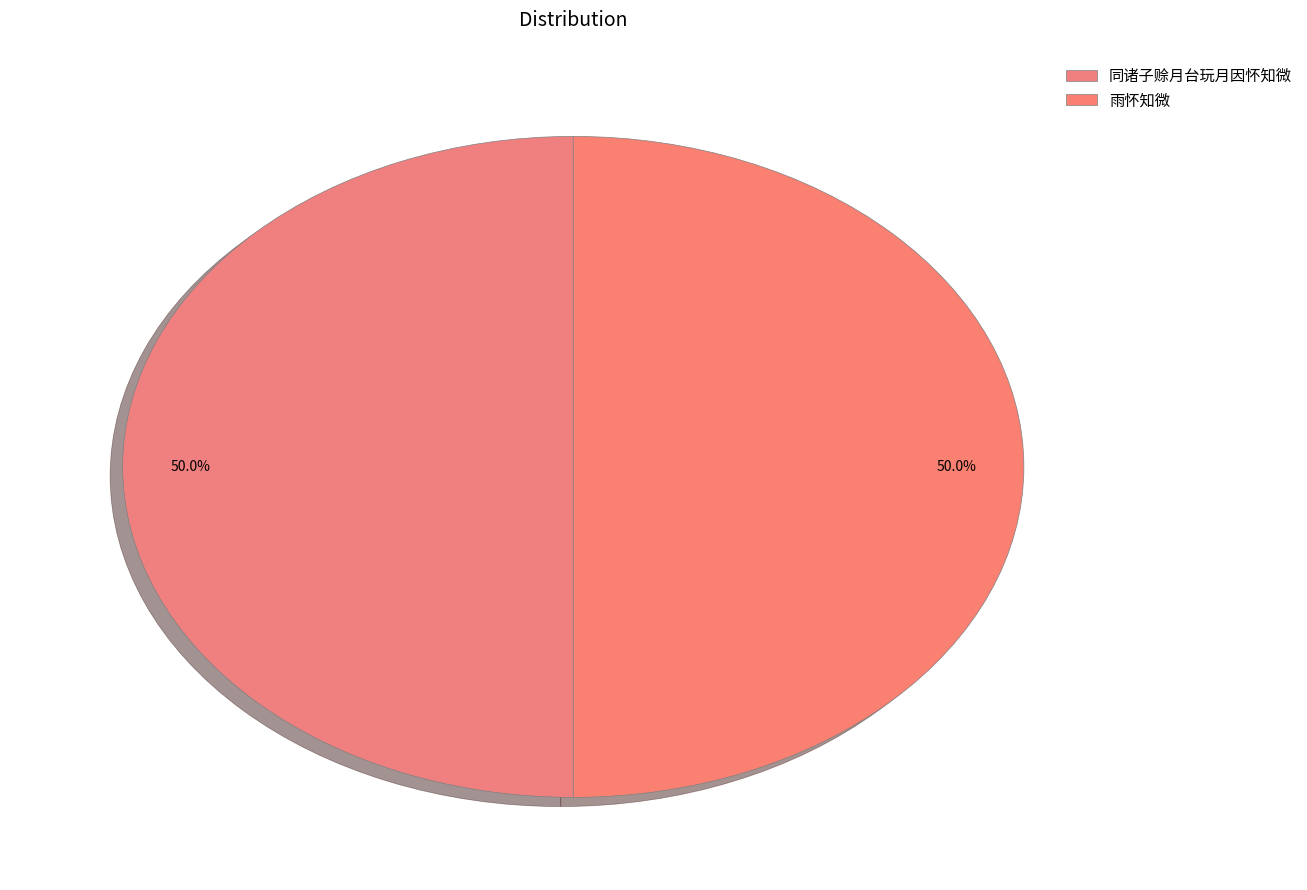

How many slices are in this pie chart?

2